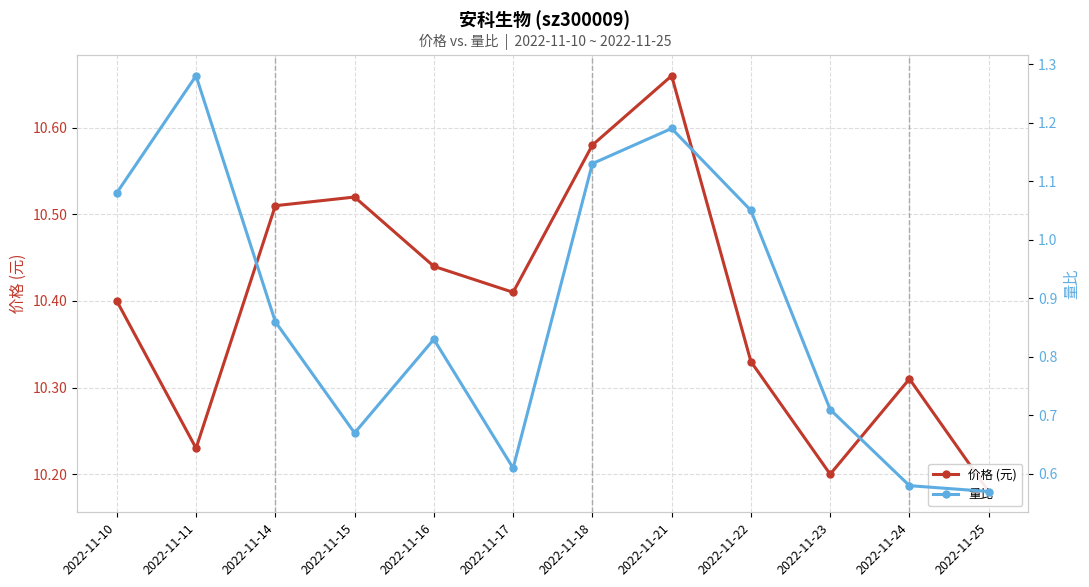

What is the difference between the highest and lowest values at 2022-11-25?

9.6